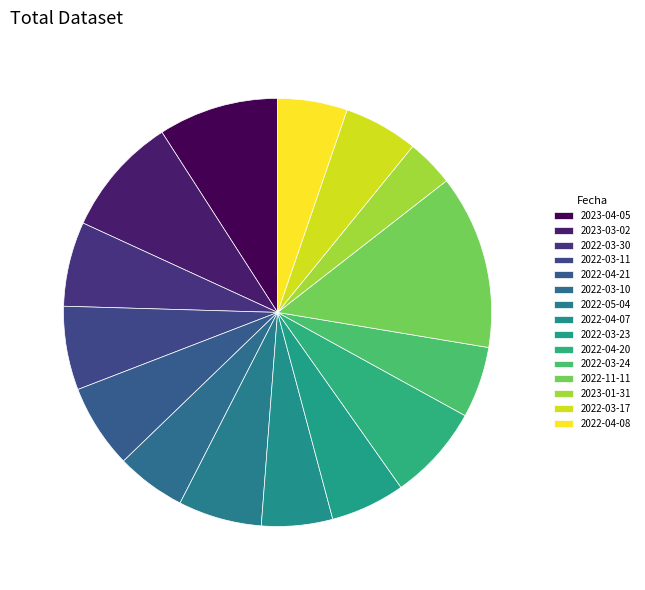

How many slices are in this pie chart?

15